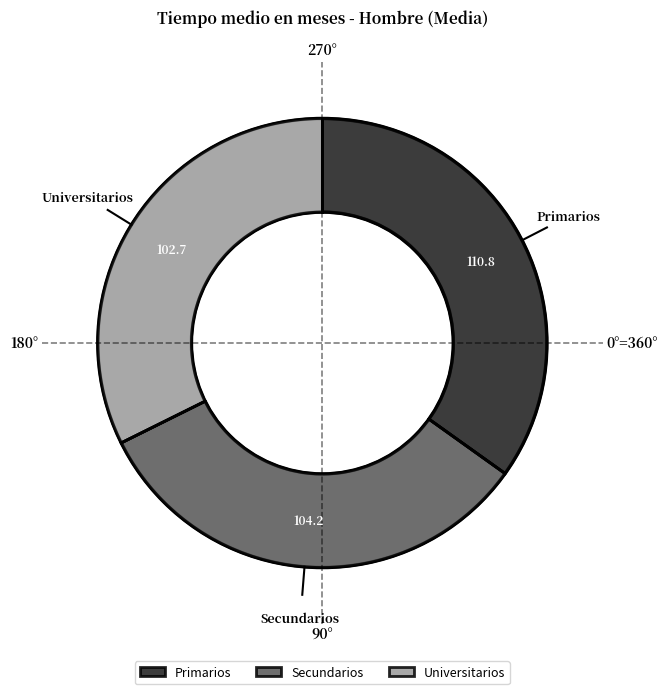

What percentage is the Secundarios slice, to the nearest percent?

33%